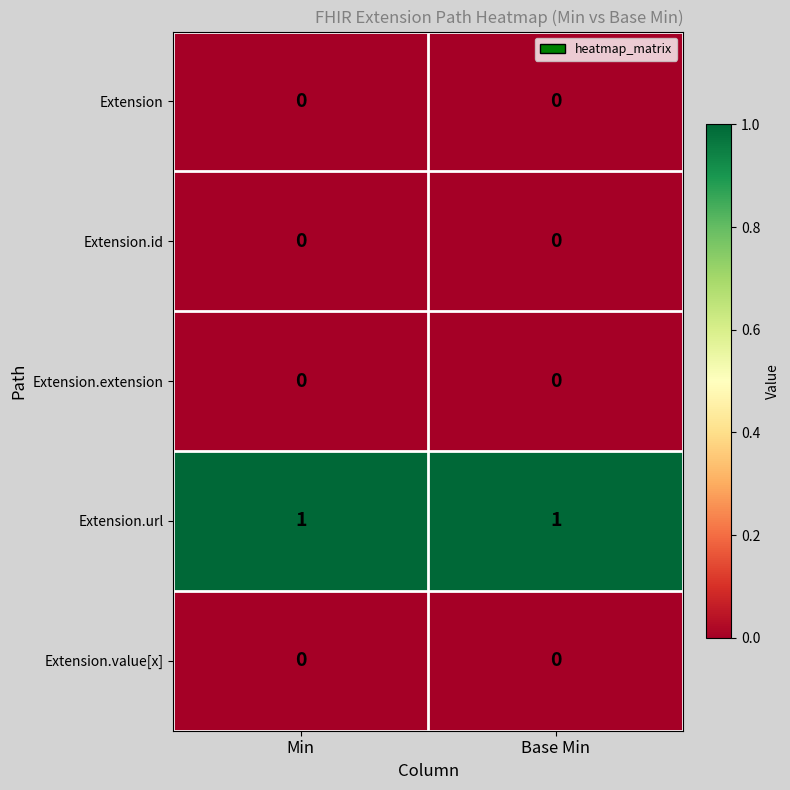

Reading left to right, transcribe all the data shown in this chart.

Extension: Min=0	Base Min=0
Extension.id: Min=0	Base Min=0
Extension.extension: Min=0	Base Min=0
Extension.url: Min=1	Base Min=1
Extension.value[x]: Min=0	Base Min=0